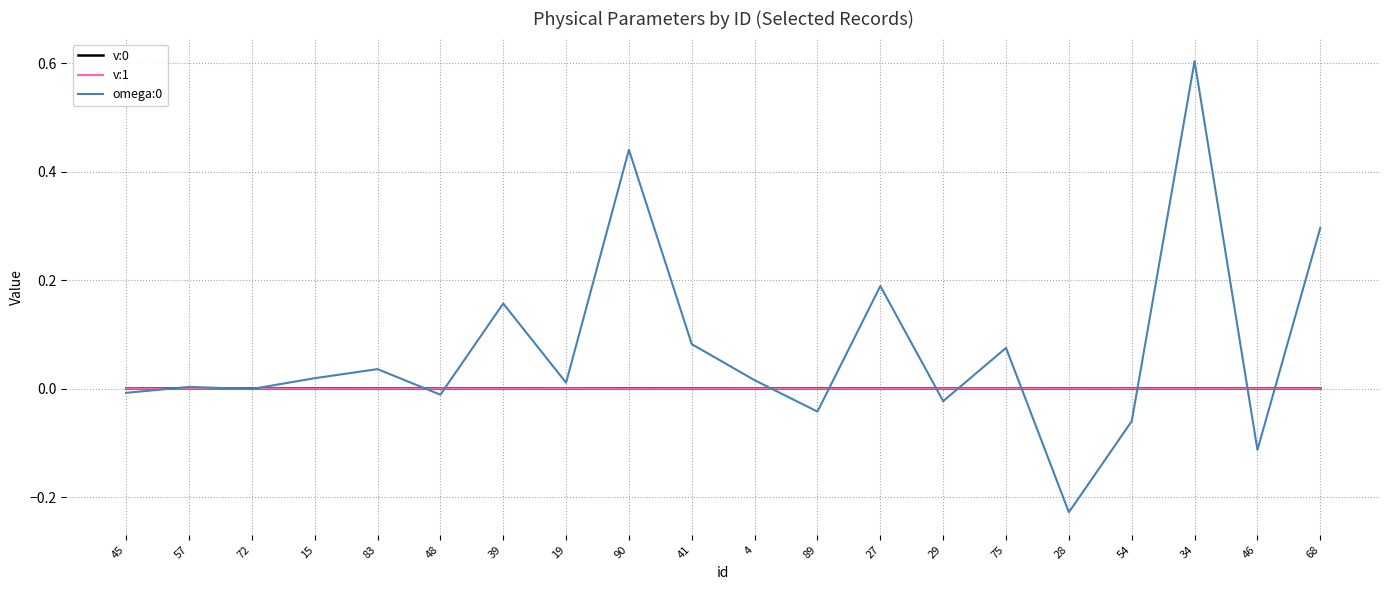

True or false: v:0 has a value of 0.0 at 72.

True